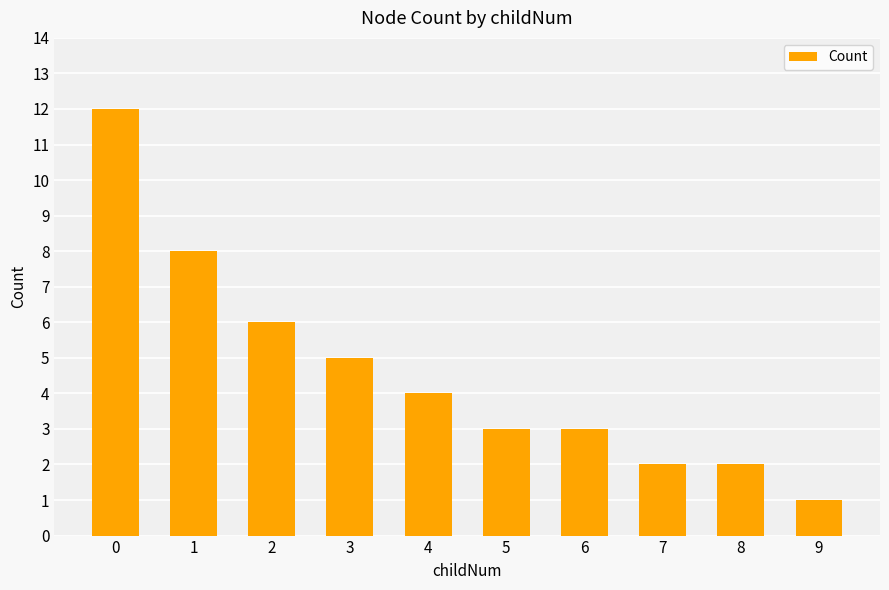

What is the change in value from 6 to 7?

-1